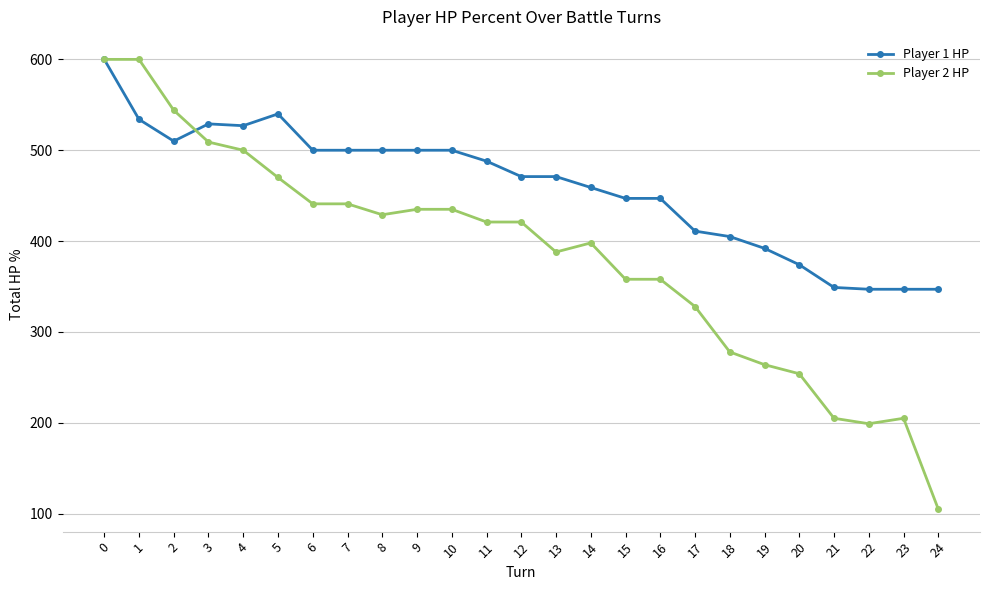

What is the spread (max minus min) of values at 10?

65